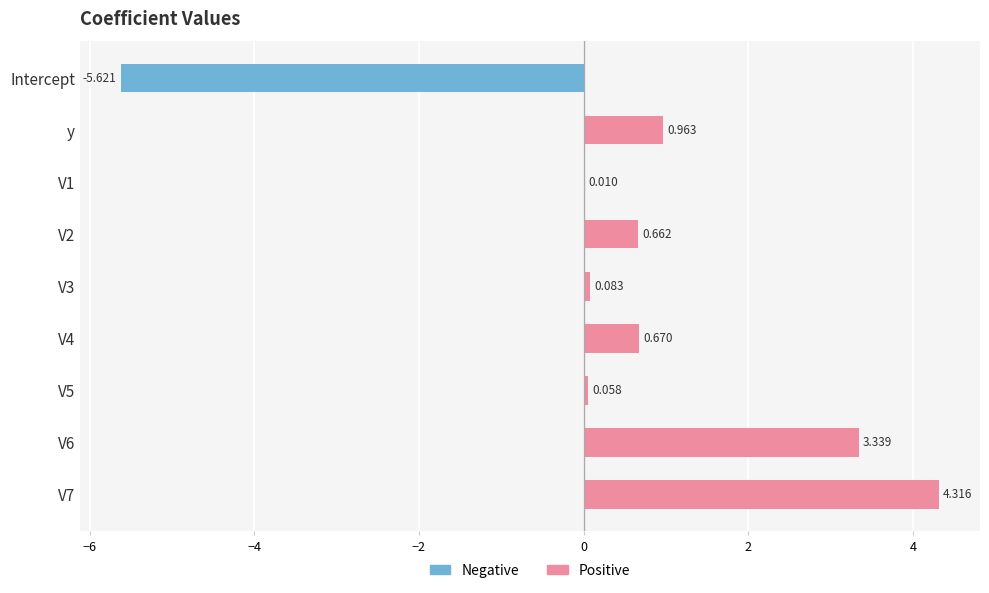

Between V4 and y, which is larger?

y